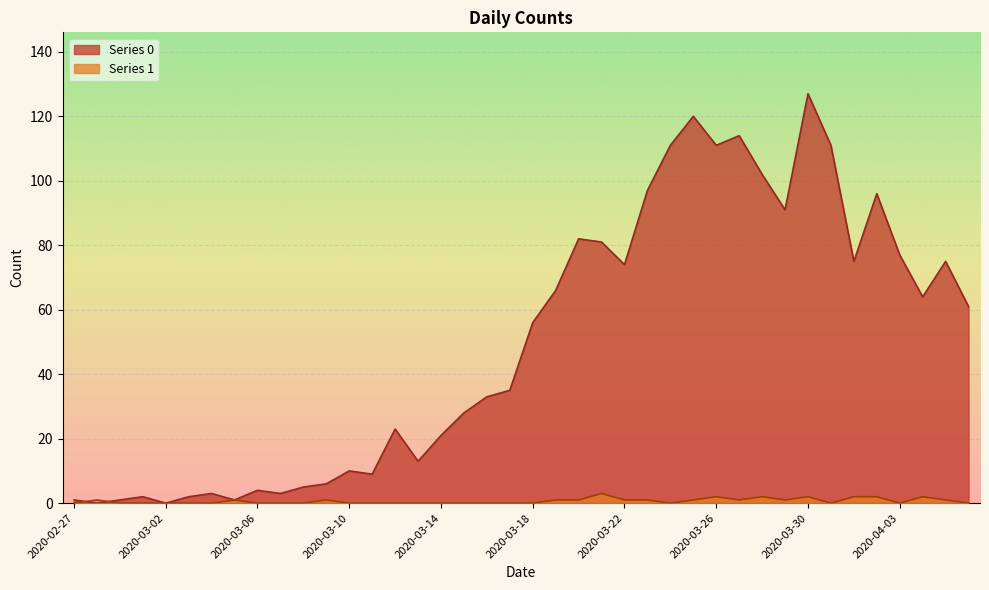

What position from the left is 2020-03-21?

24